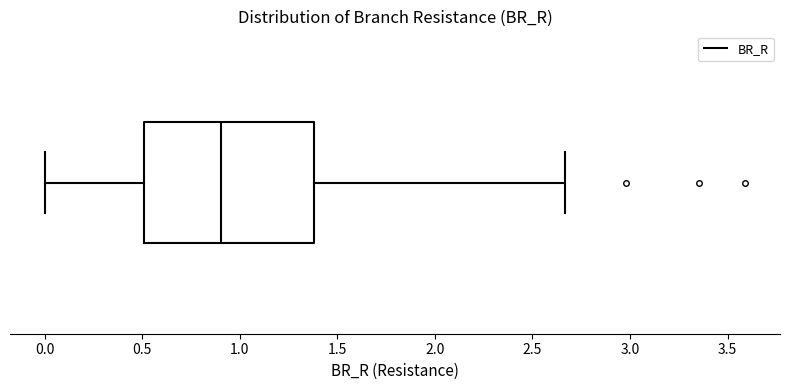

Read this box plot against the x-axis: the position of the median line, the range covered by the box, and the ends of both whiskers. The values are not printed on the chart, so give them approximately, as read against the axis.

median 0.90, box 0.50 to 1.40, whiskers 0.00 to 2.65